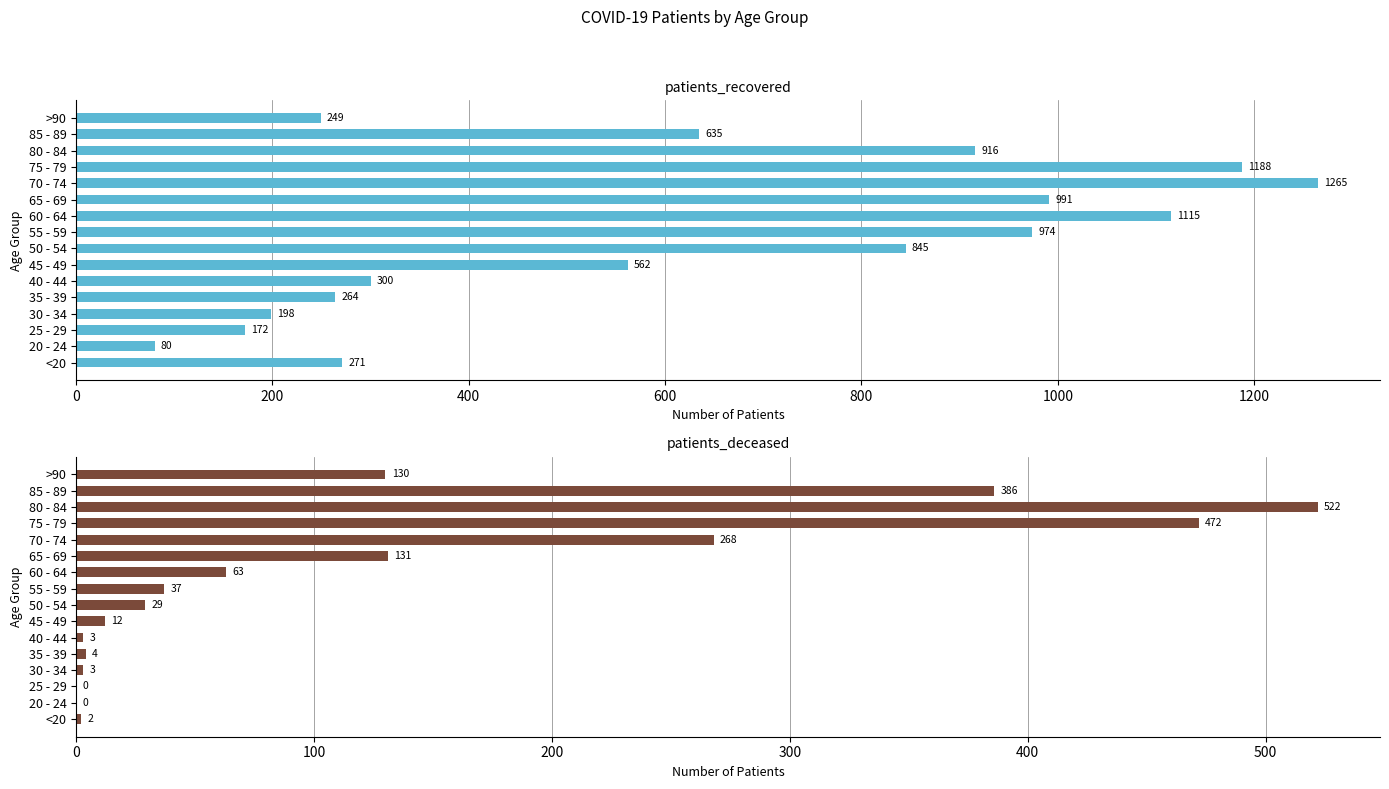

At how many categories does at least one series exceed 493?

9